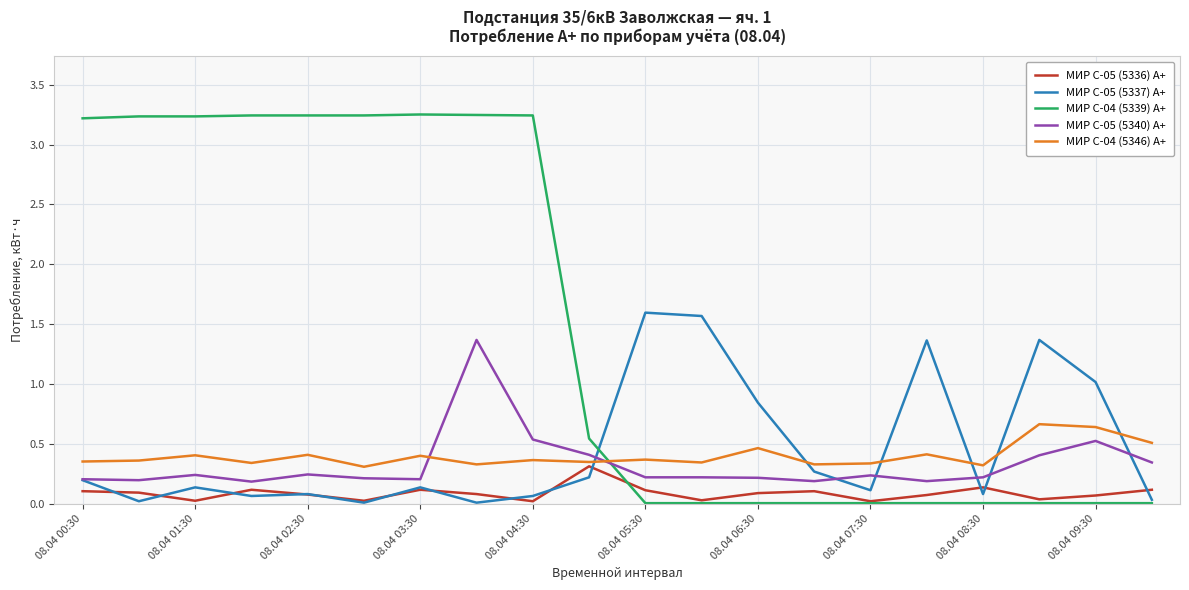

How many intersections are there between МИР С-04 (5339) A+ and МИР С-05 (5340) A+?

1